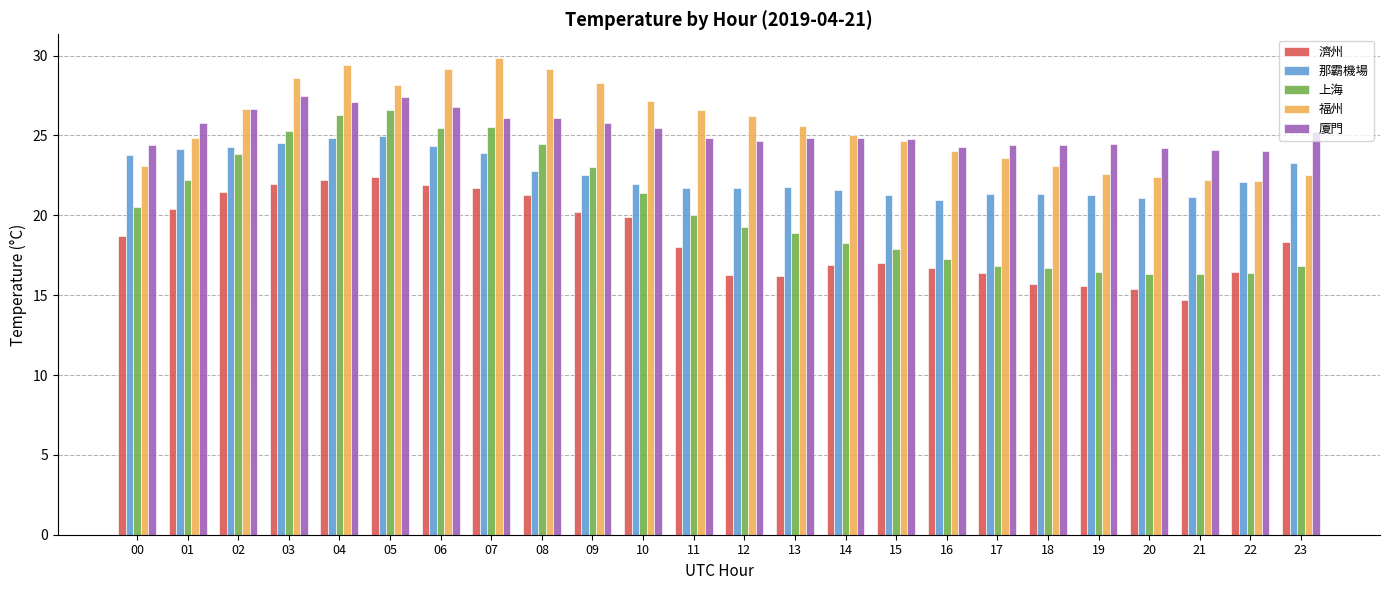

Between 06 and 09, which series saw the biggest shift?

上海